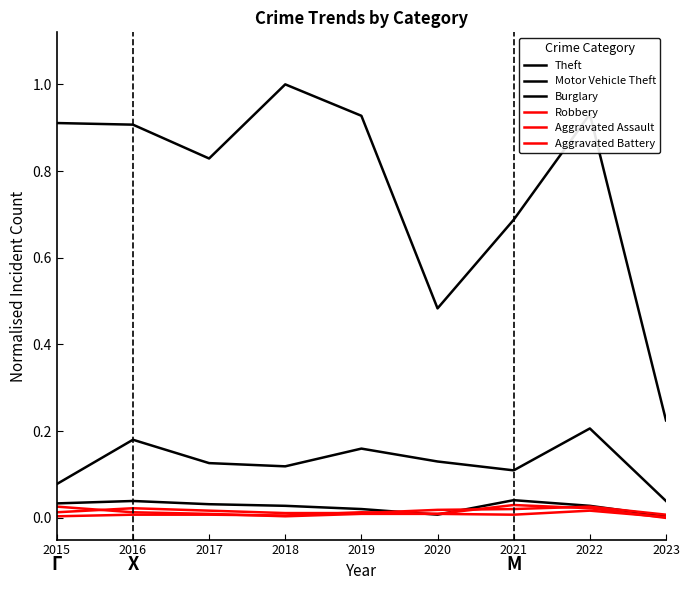

Does the chart display data point markers on the line(s)?

No